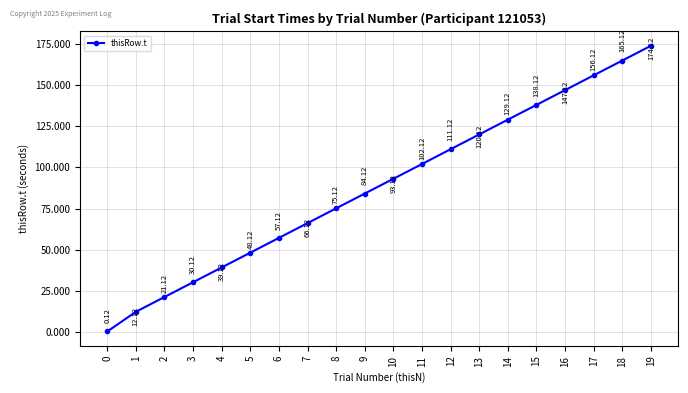

The value at 11 is 162.0. True or false?

False